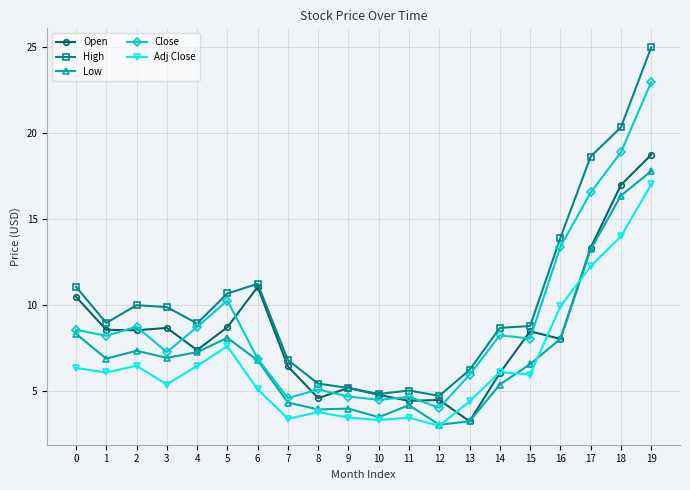

Is it true that Adj Close equals 4.6 at 12?

False